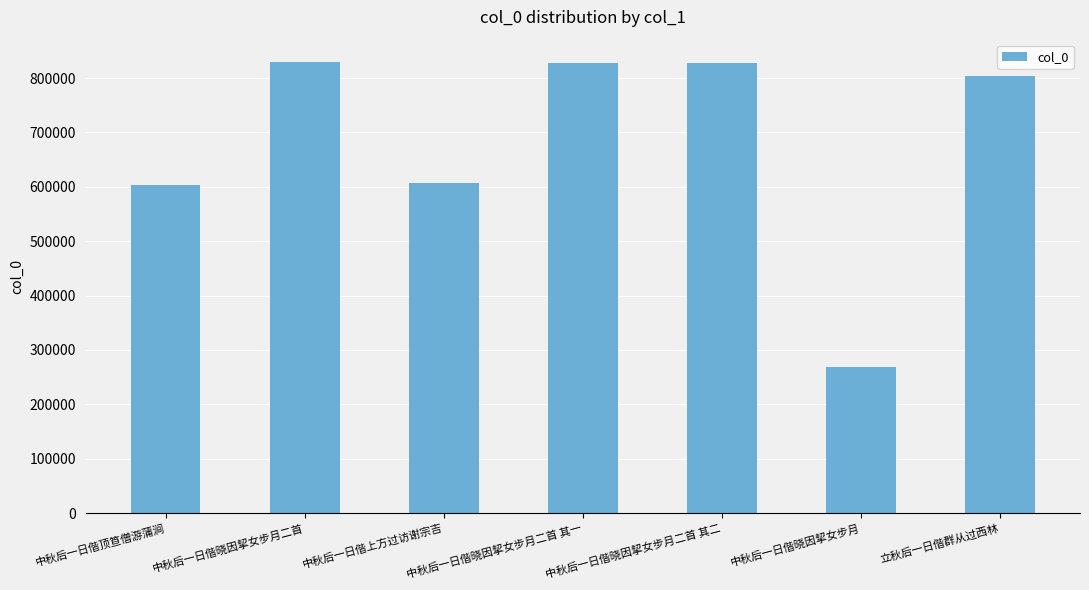

What is the approximate value at 中秋后一日偕晓因挈女步月二首 其二?

827682